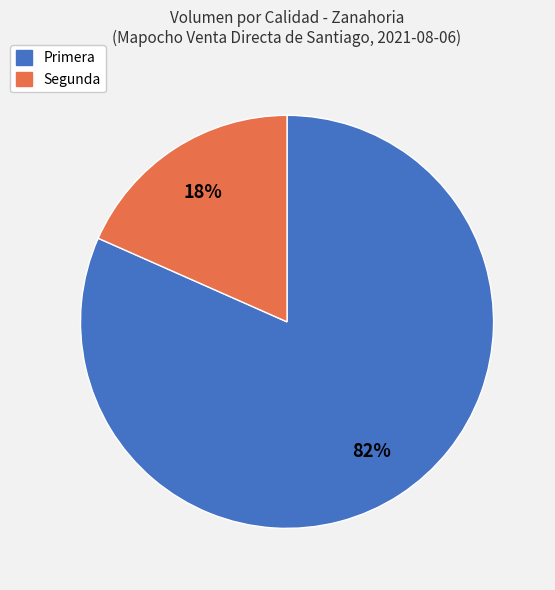

Which category has the biggest portion of the pie?

Primera